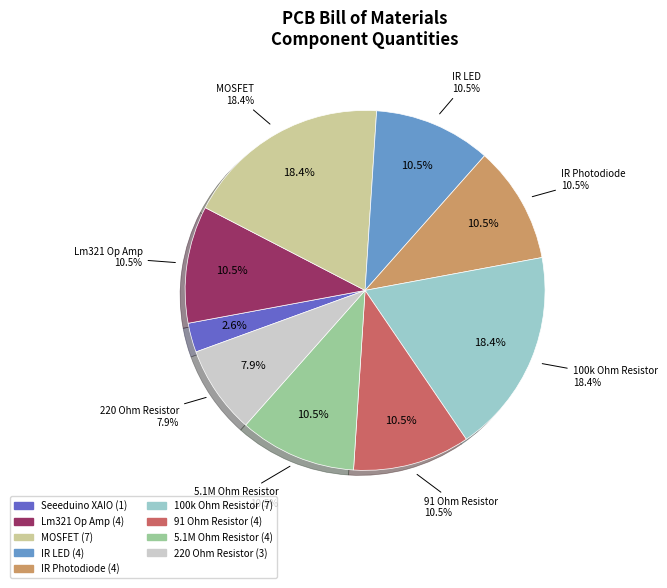

To the nearest percent, what portion does IR Photodiode represent?

11%